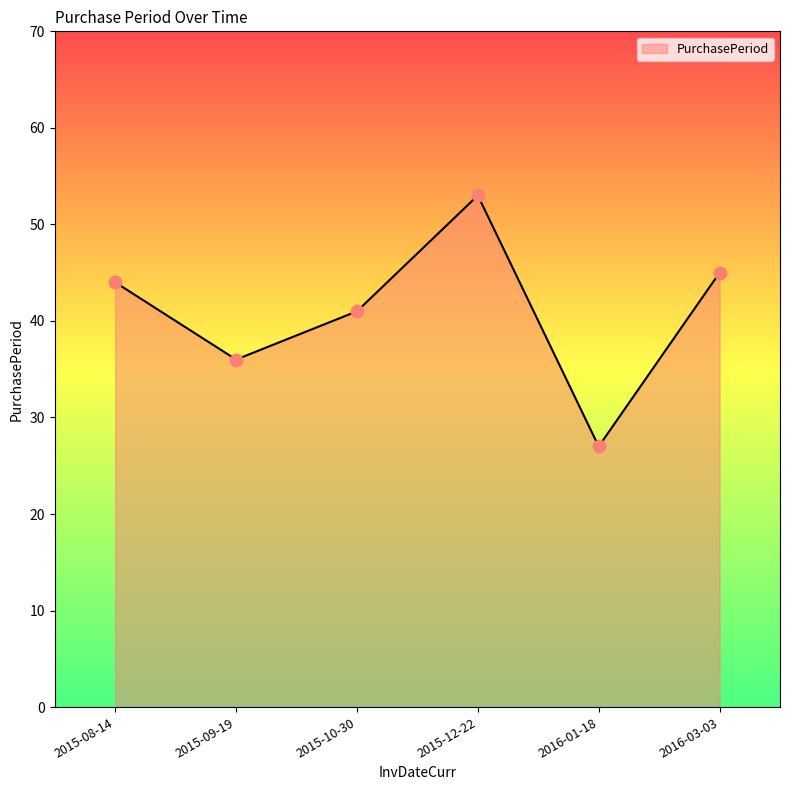

What is the change in value from 2015-08-14 to 2015-12-22?

+9